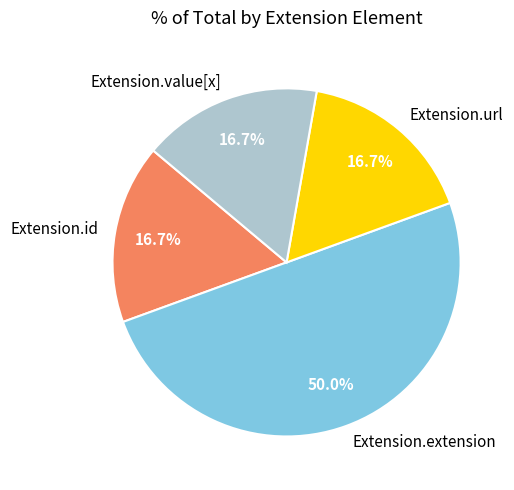

How many slices are in this pie chart?

4